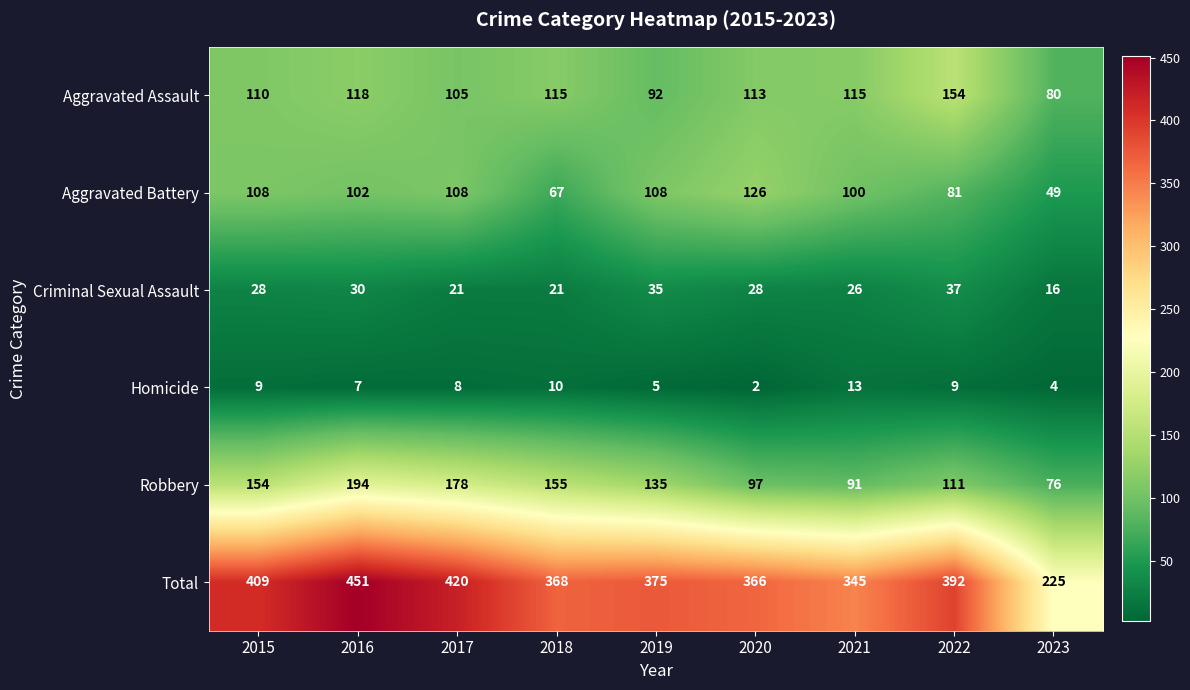

Rank the series at 2019 from lowest to highest value.

Homicide, Criminal Sexual Assault, Aggravated Assault, Aggravated Battery, Robbery, Total